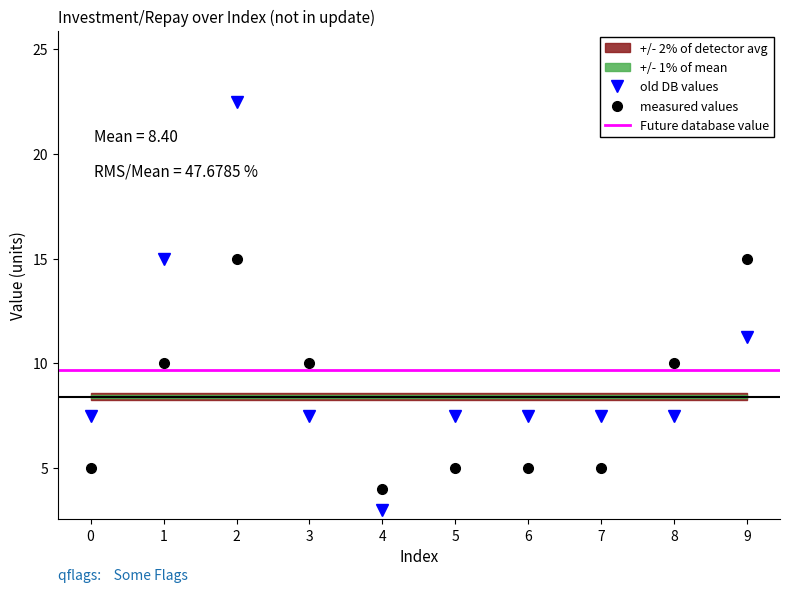

How many times do investment and repay cross each other?

3